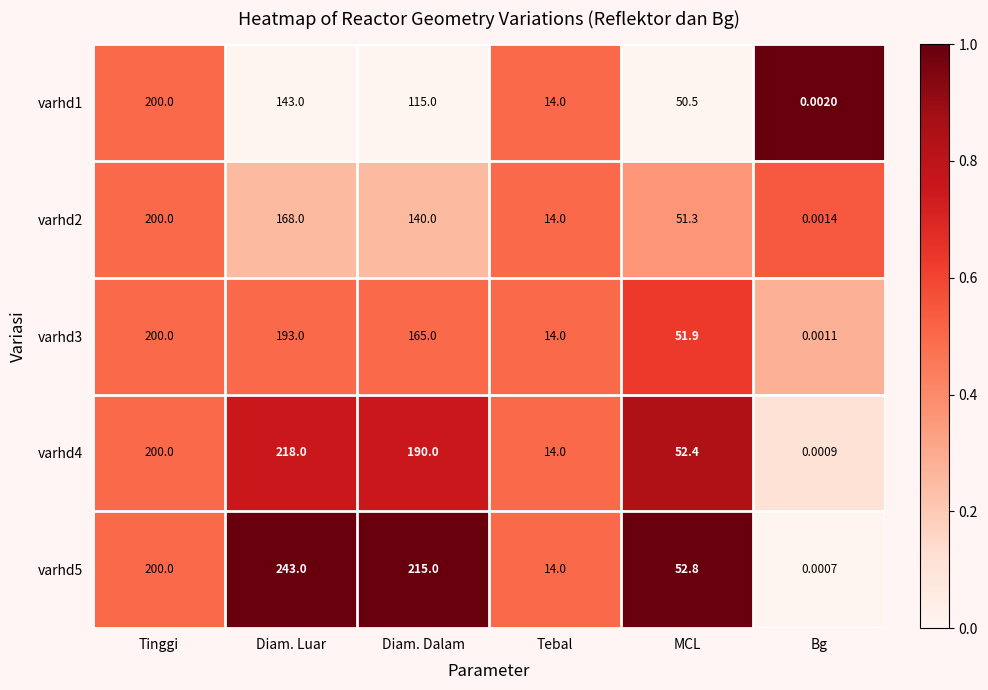

Which label corresponds to the smallest value in the chart?

Bg